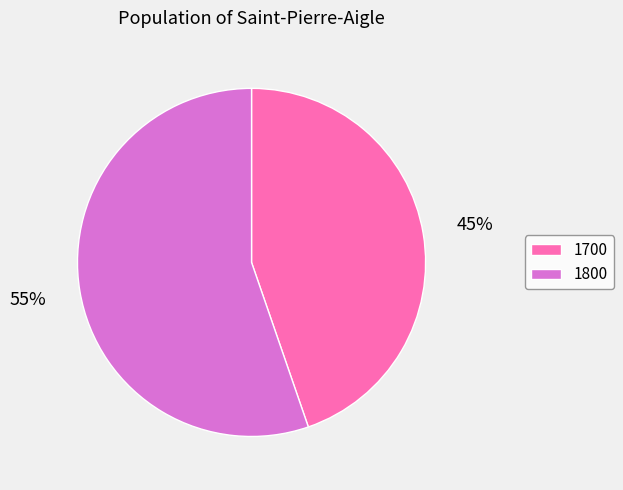

Is the sum of 1800 and 1700 greater than half?

Yes